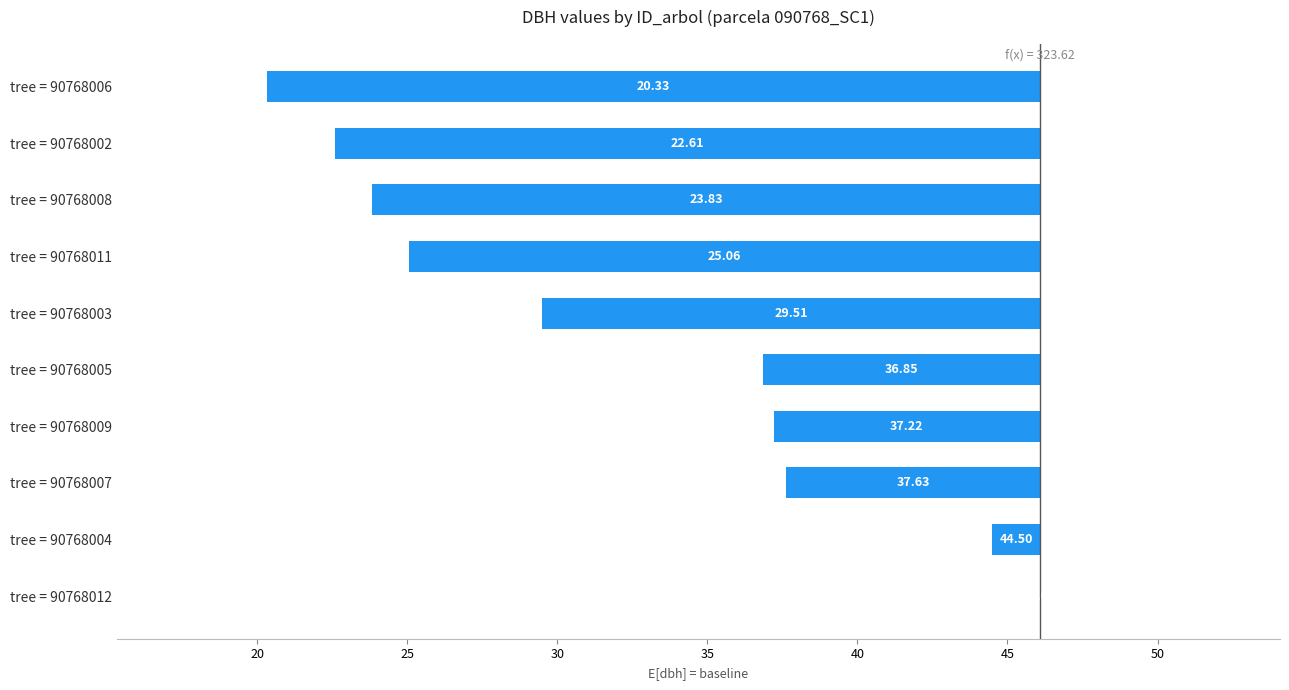

True or false: the data shows -31.2 at tree = 90768008.

False